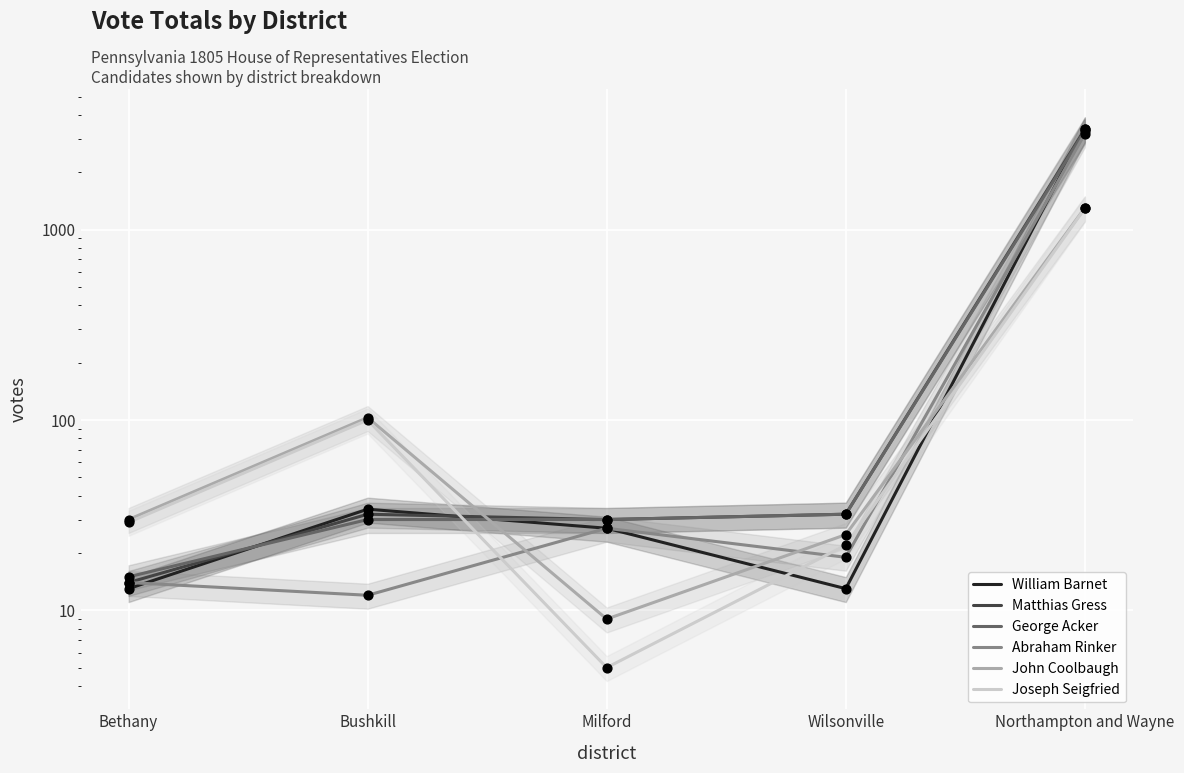

Which series has the largest Y range (max minus min)?

William Barnet